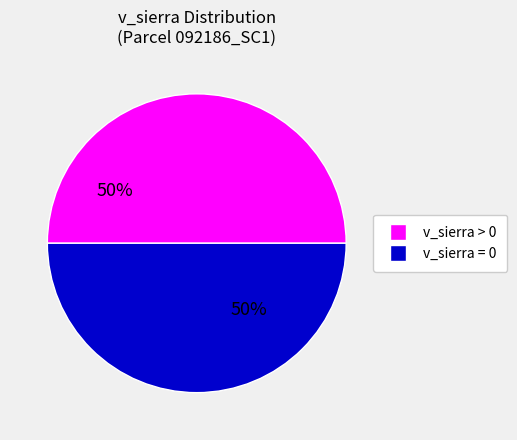

To the nearest percent, what is the difference between the largest and smallest slice percentages?

0%